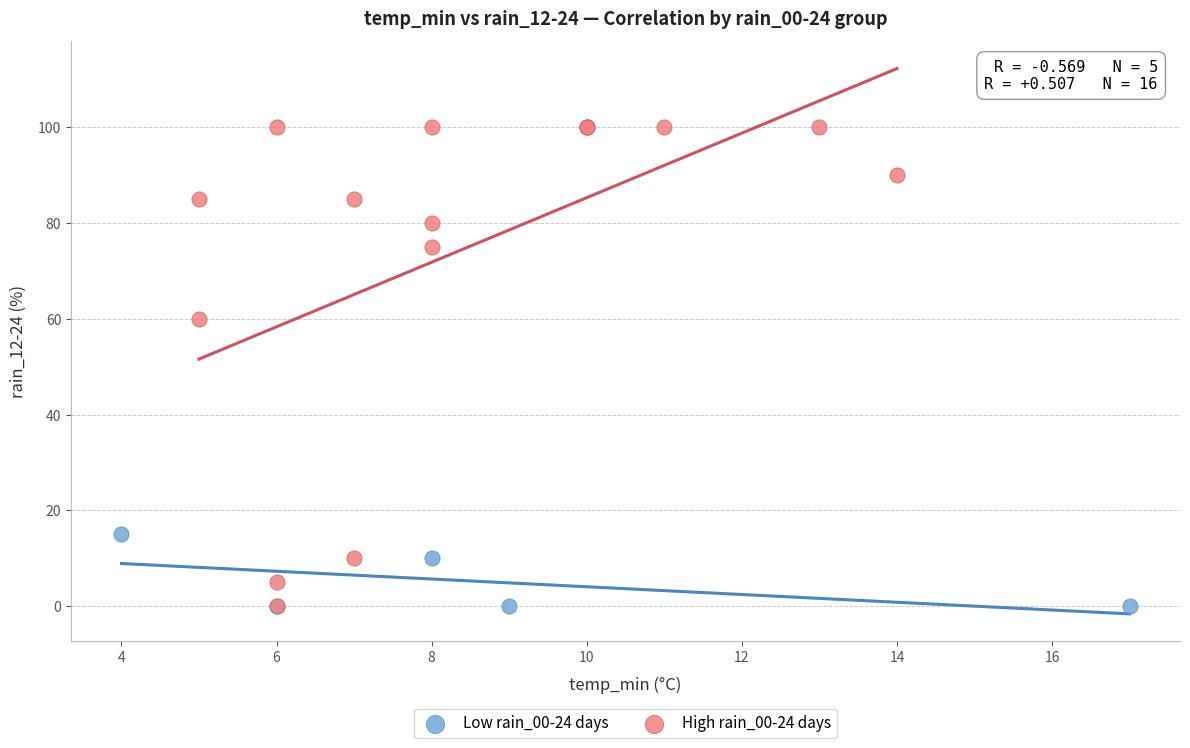

Which series reaches the maximum Y coordinate?

High rain_00-24 days